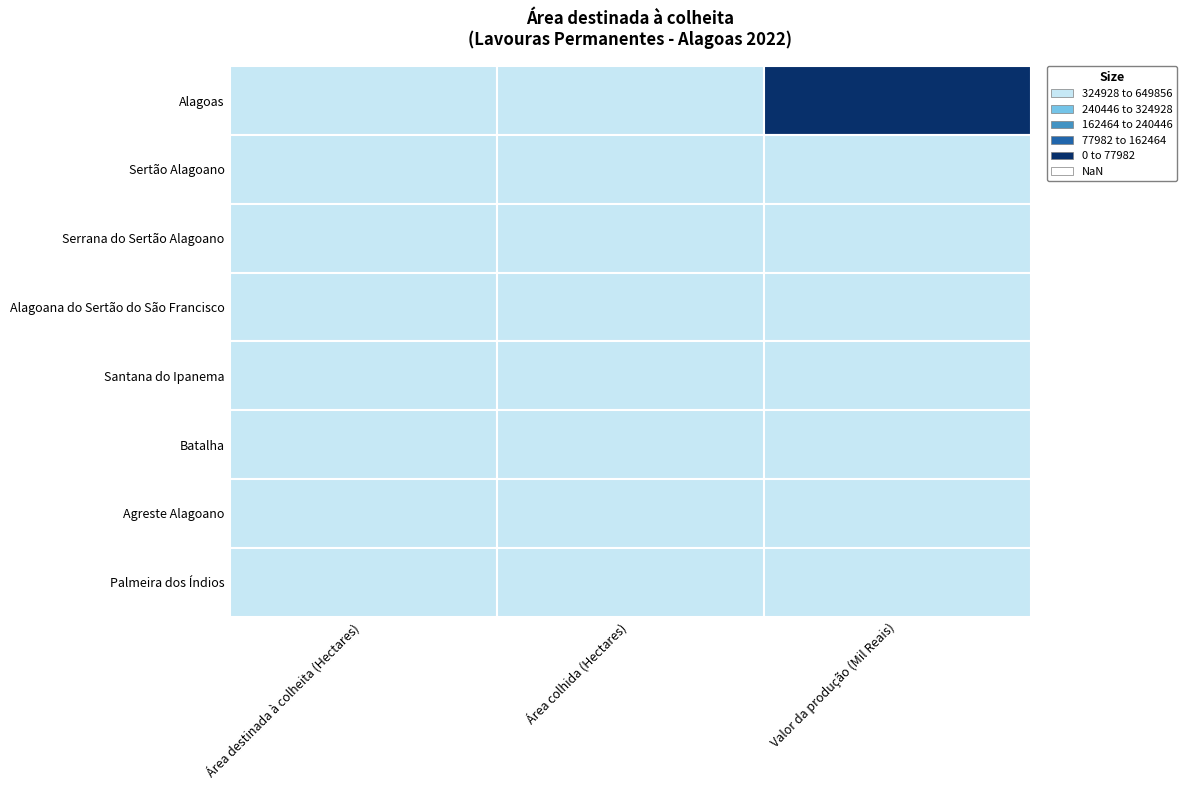

Rank the series by their maximum value, from lowest to highest.

Batalha, Alagoana do Sertão do São Francisco, Santana do Ipanema, Serrana do Sertão Alagoano, Sertão Alagoano, Palmeira dos Índios, Agreste Alagoano, Alagoas